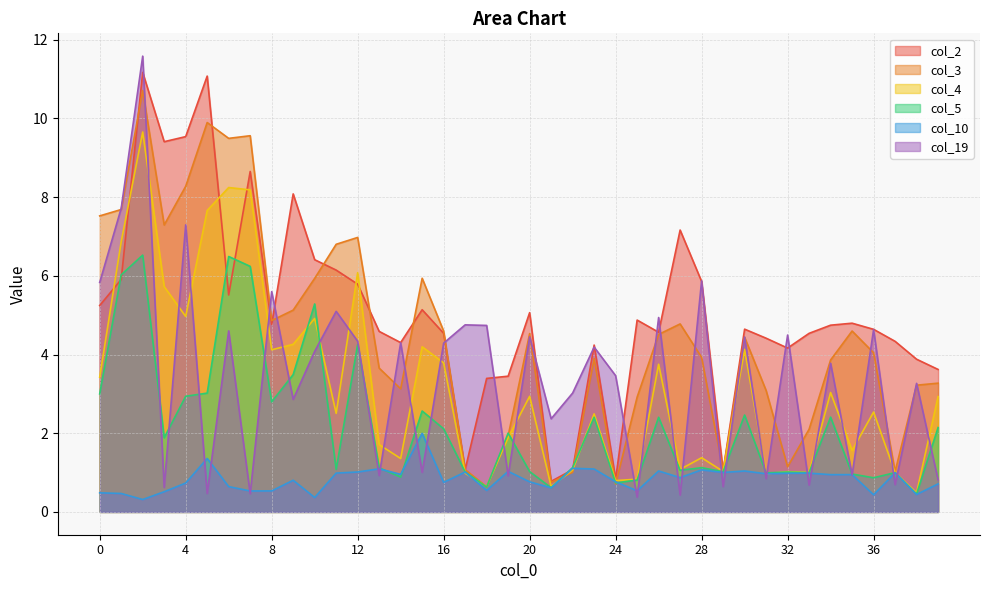

At 24, list the series in order from smallest to largest.

col_3, col_5, col_10, col_4, col_2, col_19